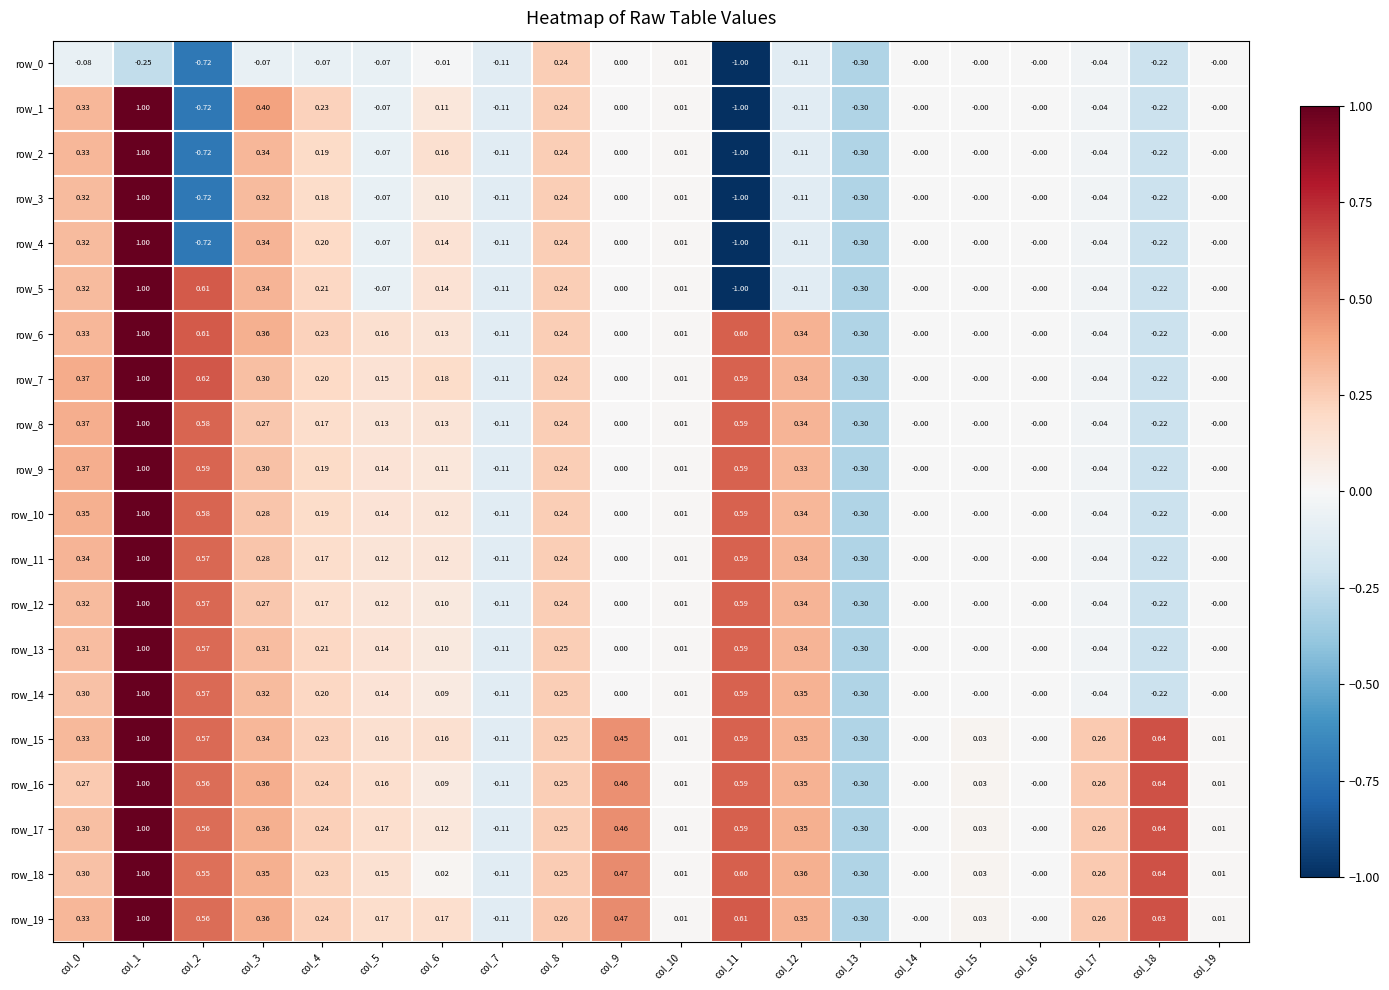

What is the greatest value displayed?

1.0